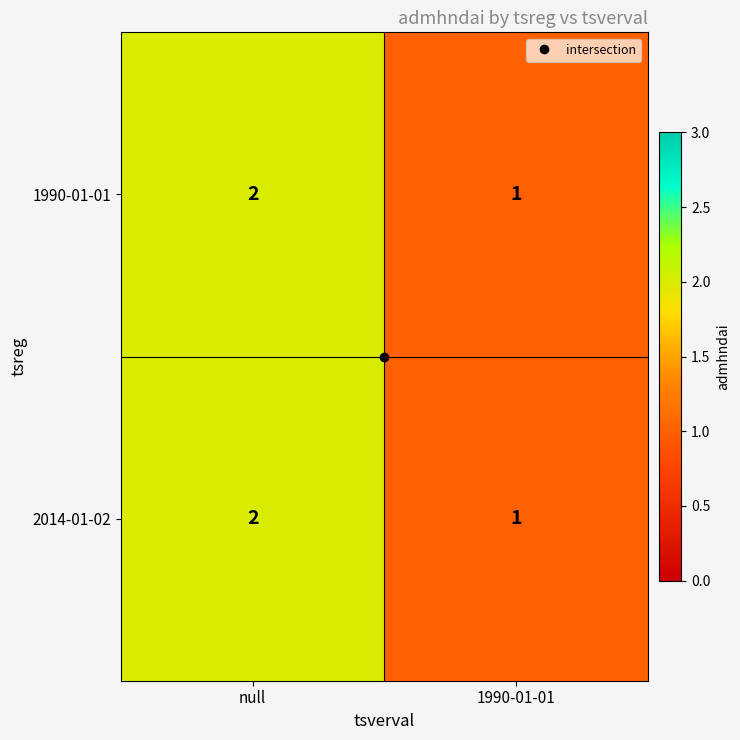

At which category is the sum across all series the highest?

null